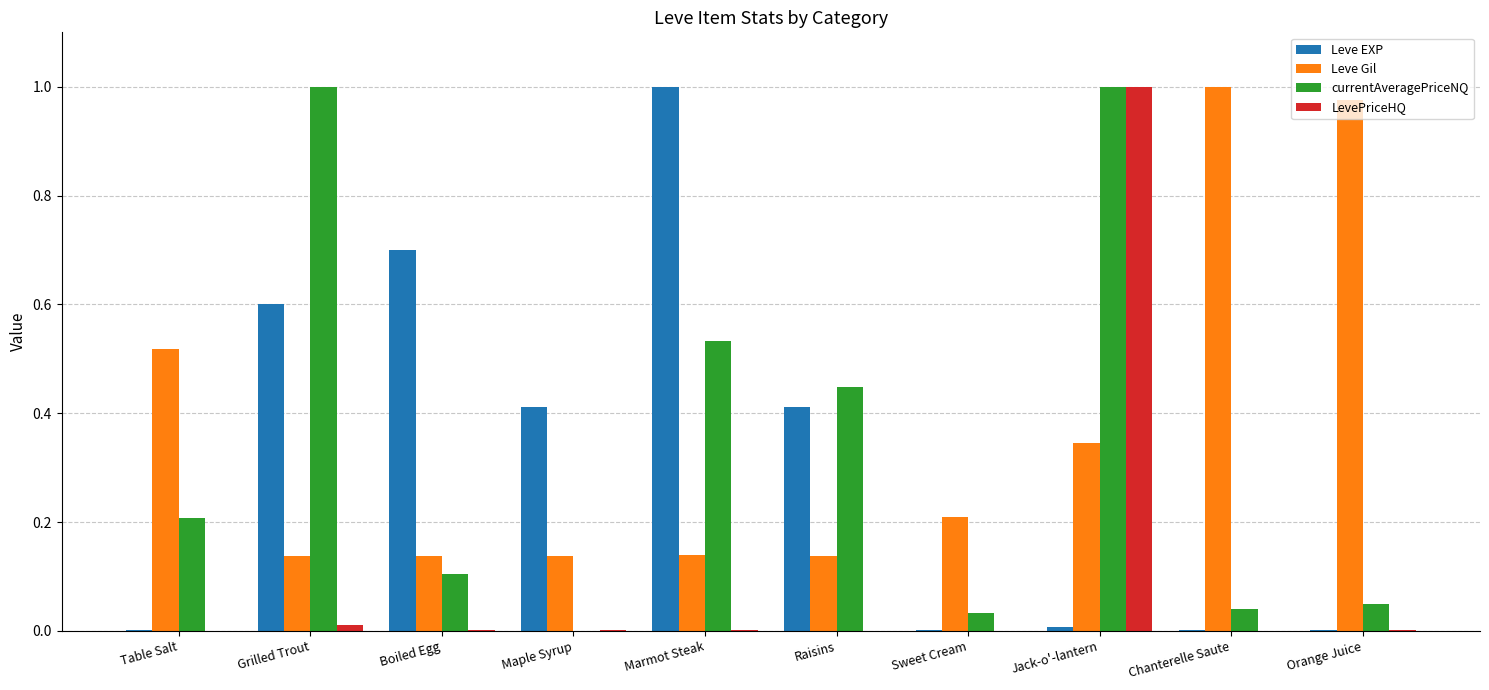

The Leve EXP series shows 0.2 at Raisins. True or false?

False